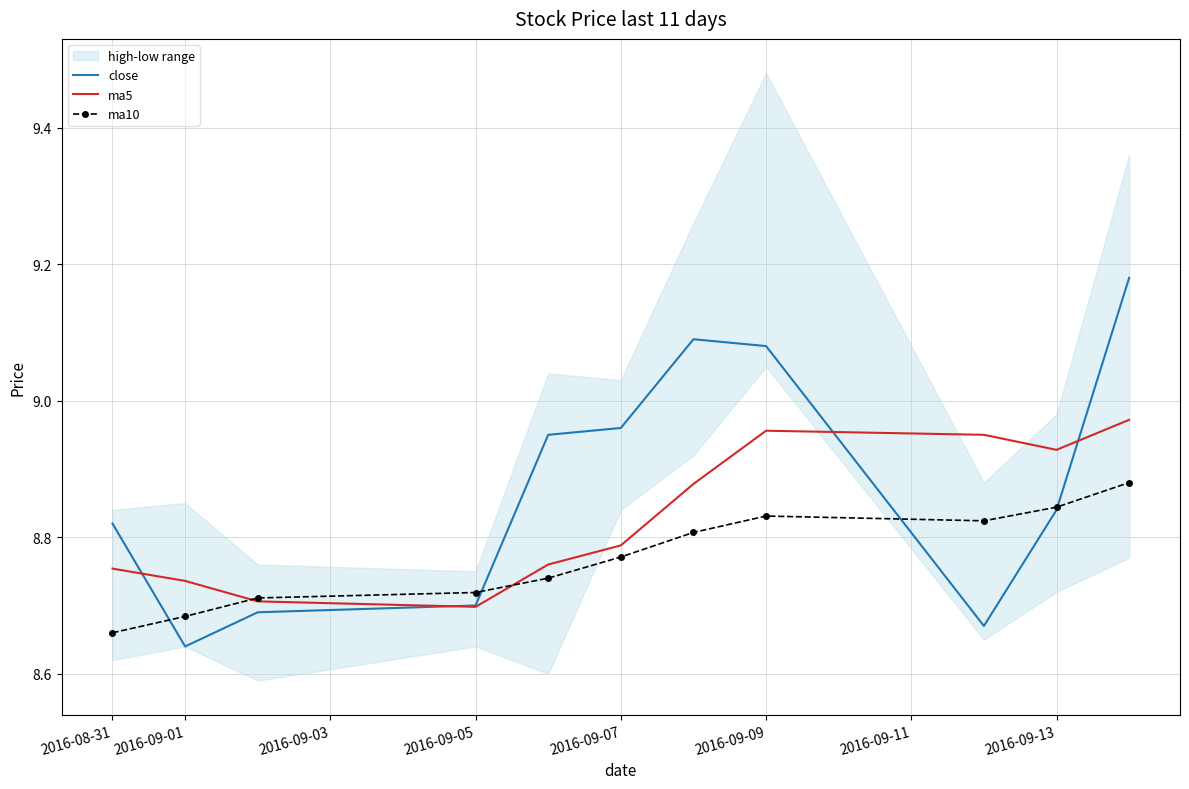

How many times do ma10 and close cross each other?

4